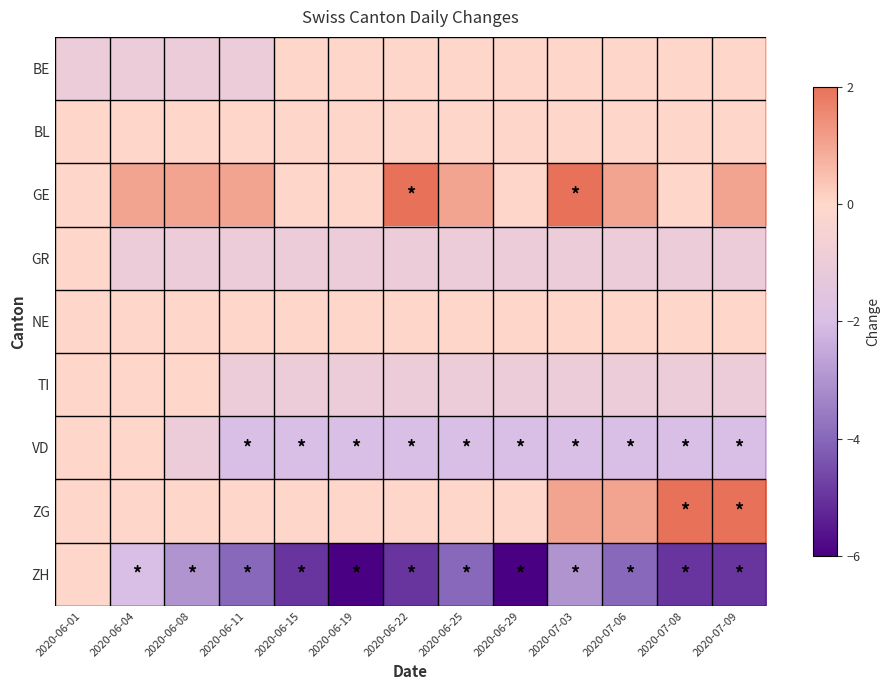

At how many categories does at least one series exceed -3?

13